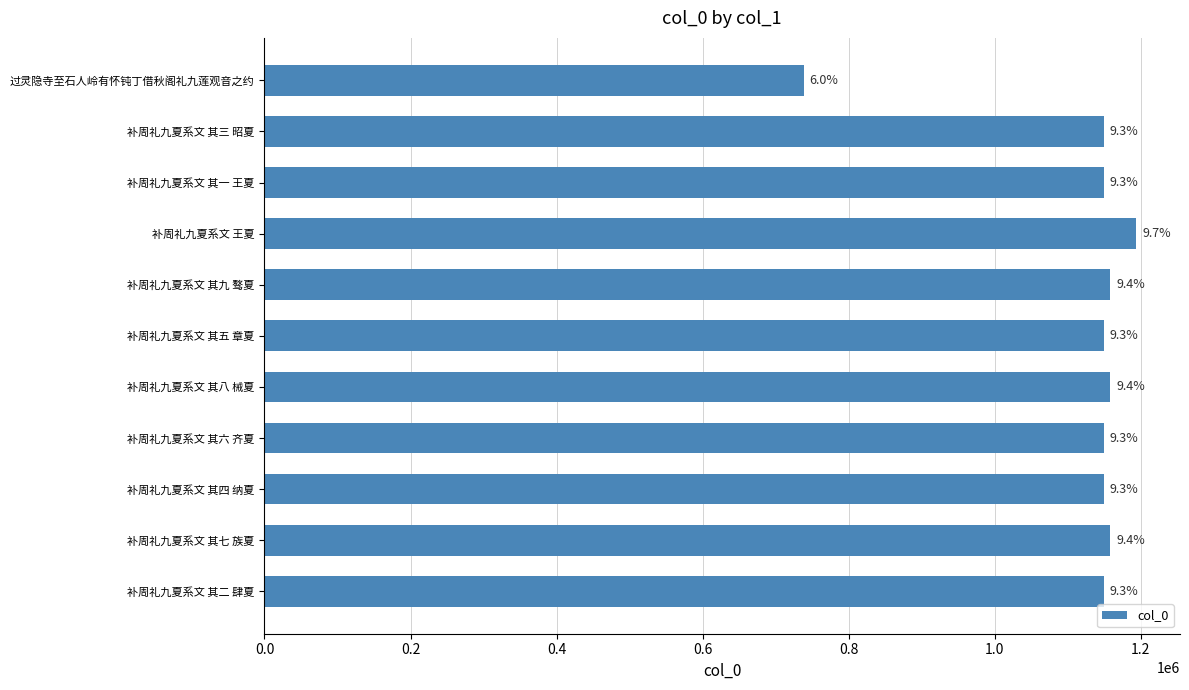

Are the bars horizontal?

Yes